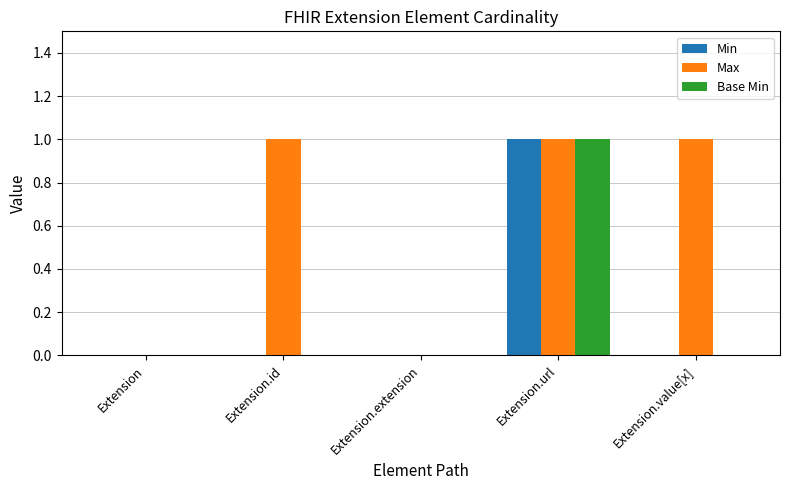

Does the chart contain stacked bars?

No